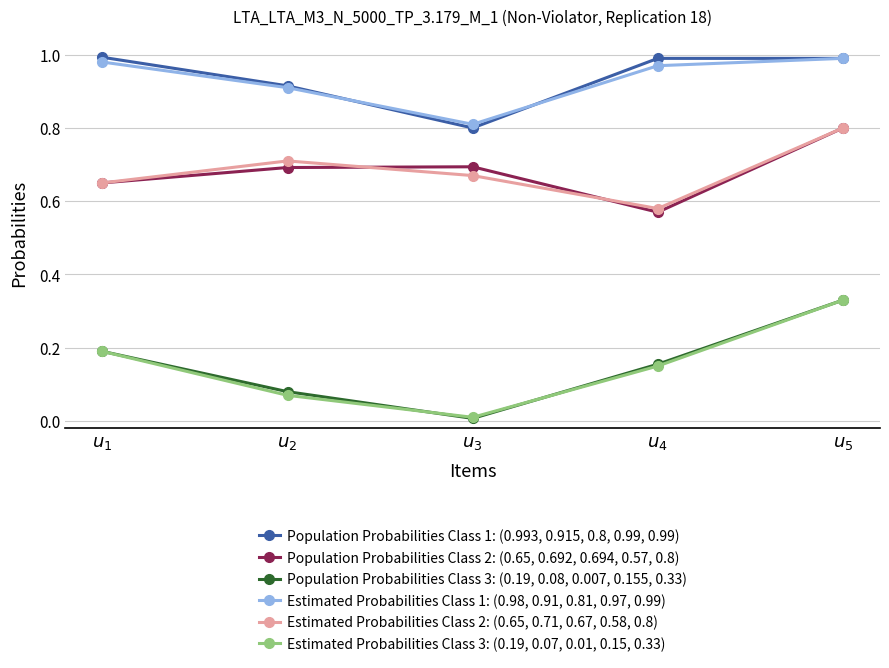

What is the value of the Population Probabilities Class 1: (0.993, 0.915, 0.8, 0.99, 0.99) point at the 3rd from the left?

0.8